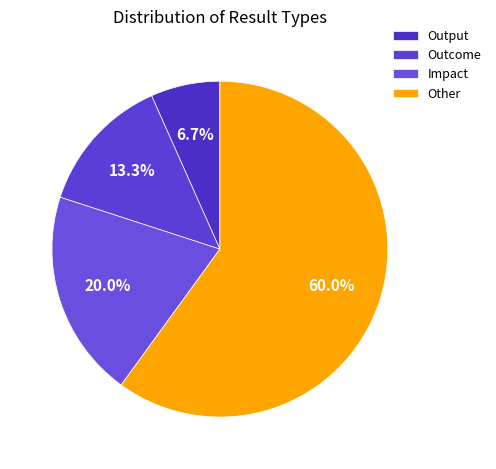

To the nearest percent, what percentage of the pie is Output?

7%